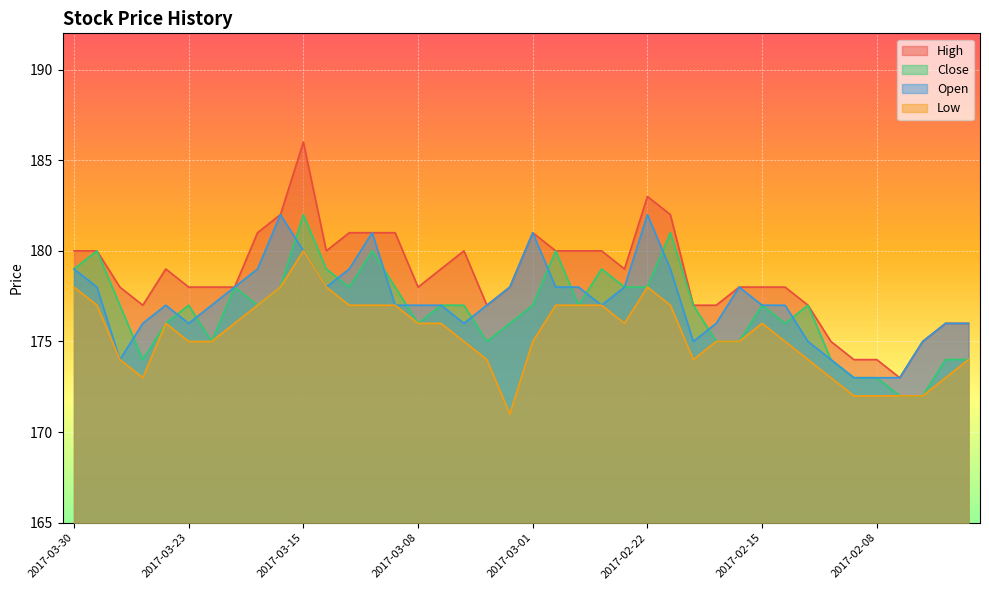

Reading left to right, what are all the values shown in this chart?

High: 2017-03-30=180	2017-03-29=180	2017-03-28=178	2017-03-27=177	2017-03-24=179	2017-03-23=178	2017-03-22=178	2017-03-21=178	2017-03-17=181	2017-03-16=182	2017-03-15=186	2017-03-14=180	2017-03-13=181	2017-03-10=181	2017-03-09=181	2017-03-08=178	2017-03-07=179	2017-03-06=180	2017-03-03=177	2017-03-02=178	2017-03-01=181	2017-02-28=180	2017-02-27=180	2017-02-24=180	2017-02-23=179	2017-02-22=183	2017-02-21=182	2017-02-20=177	2017-02-17=177	2017-02-16=178	2017-02-15=178	2017-02-14=178	2017-02-13=177	2017-02-10=175	2017-02-09=174	2017-02-08=174	2017-02-07=173	2017-02-06=175	2017-02-03=176	2017-02-02=176
Close: 2017-03-30=179	2017-03-29=180	2017-03-28=177	2017-03-27=174	2017-03-24=176	2017-03-23=177	2017-03-22=175	2017-03-21=178	2017-03-17=177	2017-03-16=178	2017-03-15=182	2017-03-14=179	2017-03-13=178	2017-03-10=180	2017-03-09=178	2017-03-08=176	2017-03-07=177	2017-03-06=177	2017-03-03=175	2017-03-02=176	2017-03-01=177	2017-02-28=180	2017-02-27=177	2017-02-24=179	2017-02-23=178	2017-02-22=178	2017-02-21=181	2017-02-20=177	2017-02-17=175	2017-02-16=175	2017-02-15=177	2017-02-14=176	2017-02-13=177	2017-02-10=174	2017-02-09=173	2017-02-08=173	2017-02-07=172	2017-02-06=172	2017-02-03=174	2017-02-02=174
Open: 2017-03-30=179	2017-03-29=178	2017-03-28=174	2017-03-27=176	2017-03-24=177	2017-03-23=176	2017-03-22=177	2017-03-21=178	2017-03-17=179	2017-03-16=182	2017-03-15=180	2017-03-14=178	2017-03-13=179	2017-03-10=181	2017-03-09=177	2017-03-08=177	2017-03-07=177	2017-03-06=176	2017-03-03=177	2017-03-02=178	2017-03-01=181	2017-02-28=178	2017-02-27=178	2017-02-24=177	2017-02-23=178	2017-02-22=182	2017-02-21=179	2017-02-20=175	2017-02-17=176	2017-02-16=178	2017-02-15=177	2017-02-14=177	2017-02-13=175	2017-02-10=174	2017-02-09=173	2017-02-08=173	2017-02-07=173	2017-02-06=175	2017-02-03=176	2017-02-02=176
Low: 2017-03-30=178	2017-03-29=177	2017-03-28=174	2017-03-27=173	2017-03-24=176	2017-03-23=175	2017-03-22=175	2017-03-21=176	2017-03-17=177	2017-03-16=178	2017-03-15=180	2017-03-14=178	2017-03-13=177	2017-03-10=177	2017-03-09=177	2017-03-08=176	2017-03-07=176	2017-03-06=175	2017-03-03=174	2017-03-02=171	2017-03-01=175	2017-02-28=177	2017-02-27=177	2017-02-24=177	2017-02-23=176	2017-02-22=178	2017-02-21=177	2017-02-20=174	2017-02-17=175	2017-02-16=175	2017-02-15=176	2017-02-14=175	2017-02-13=174	2017-02-10=173	2017-02-09=172	2017-02-08=172	2017-02-07=172	2017-02-06=172	2017-02-03=173	2017-02-02=174